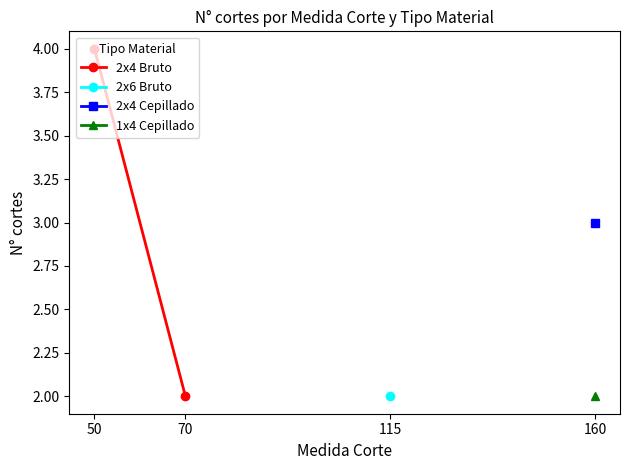

Does the chart have visible grid lines?

No